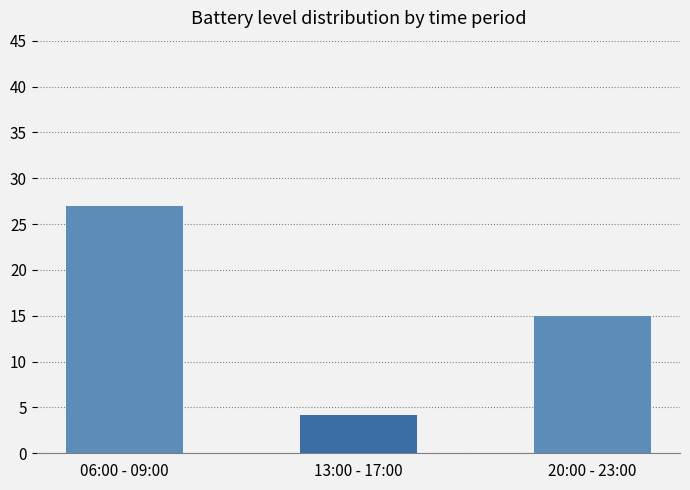

Reading left to right, list all the values displayed in this chart.

27.0	4.2	15.0